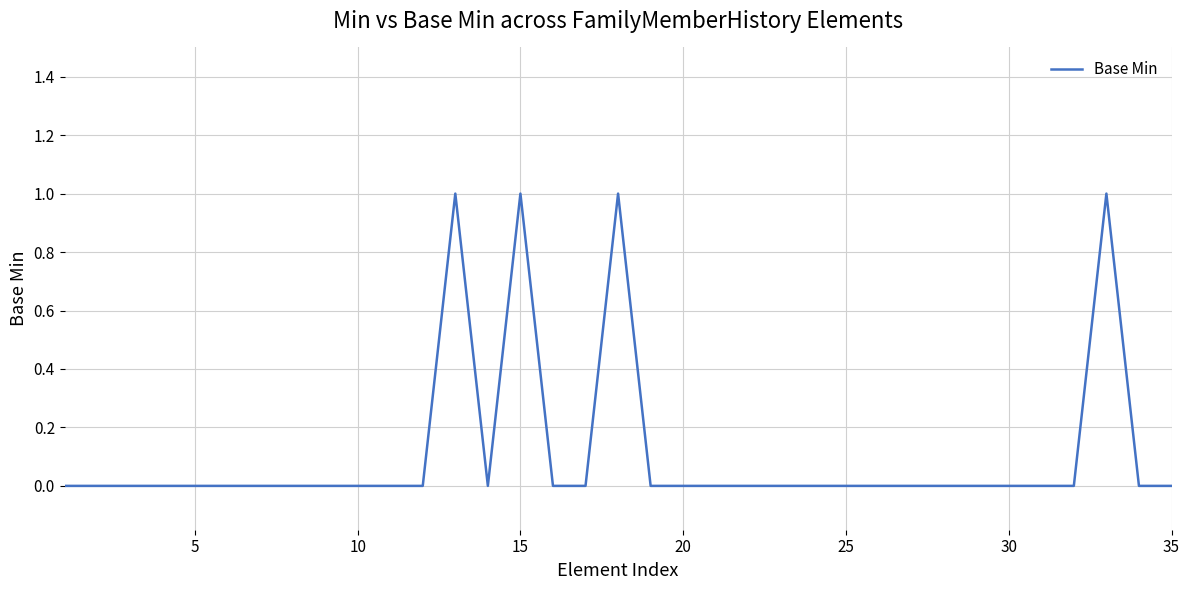

Count the values in the range 0 to 1.

35